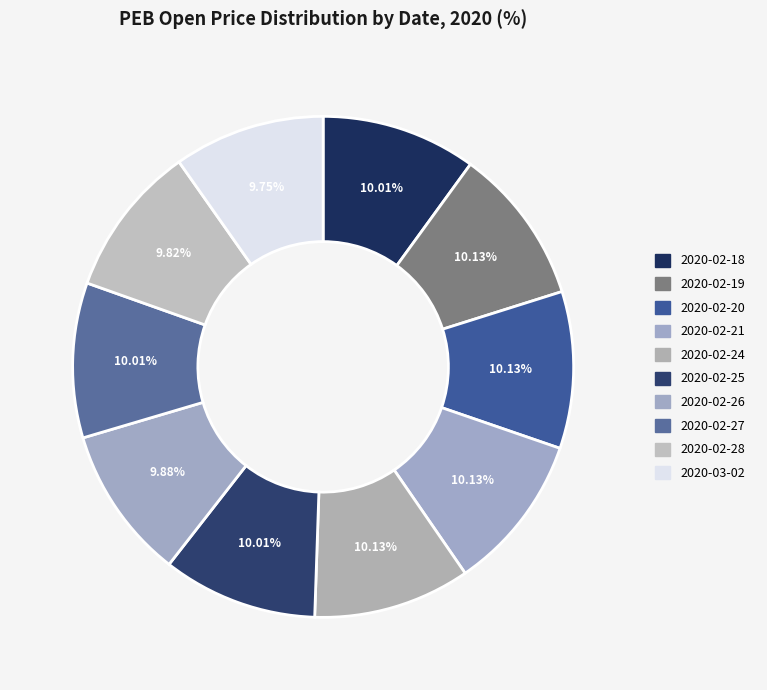

How many slices are in this pie chart?

10